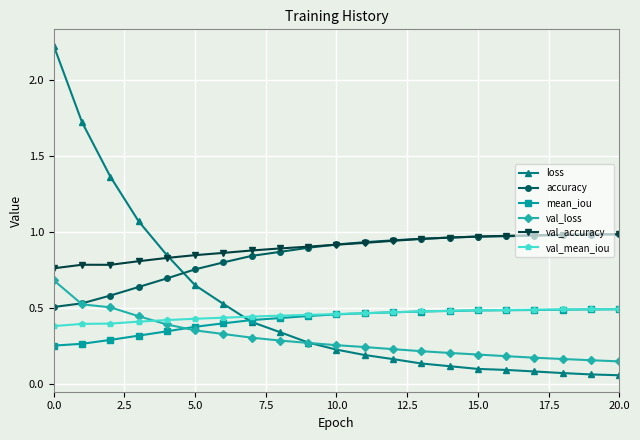

True or false: val_mean_iou and accuracy cross at least once.

False